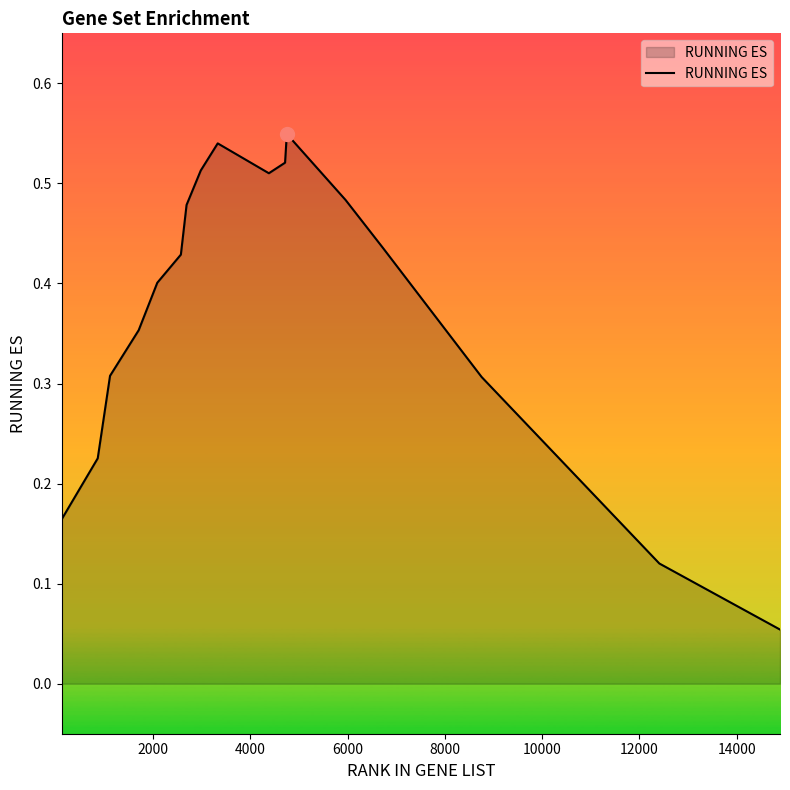

Reading left to right, transcribe all the data shown in this chart.

0.2	0.2	0.3	0.4	0.4	0.4	0.5	0.5	0.5	0.5	0.5	0.5	0.5	0.4	0.3	0.1	0.1